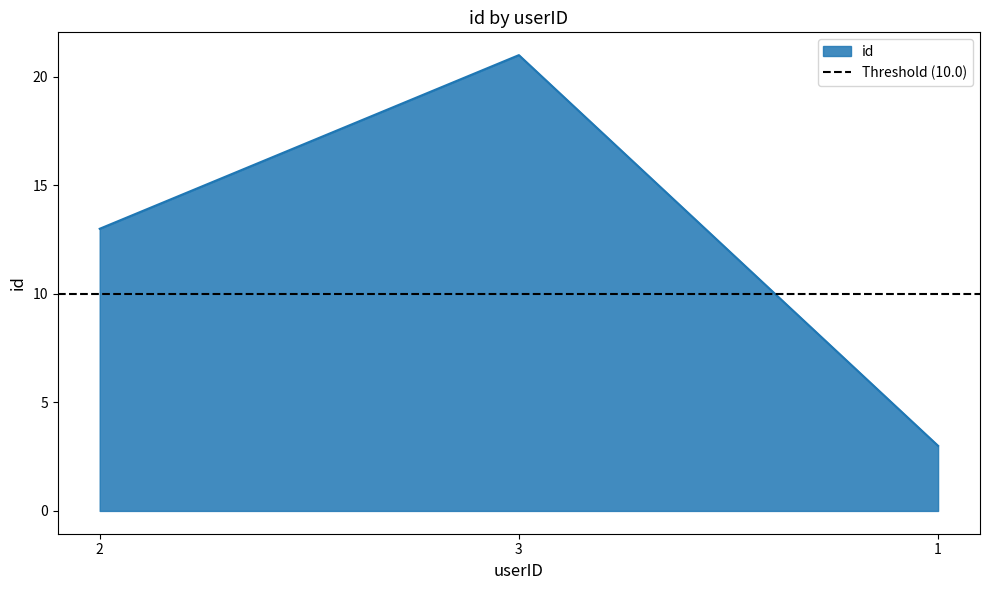

Reading left to right, extract all data points from this chart.

2=13	3=21	1=3